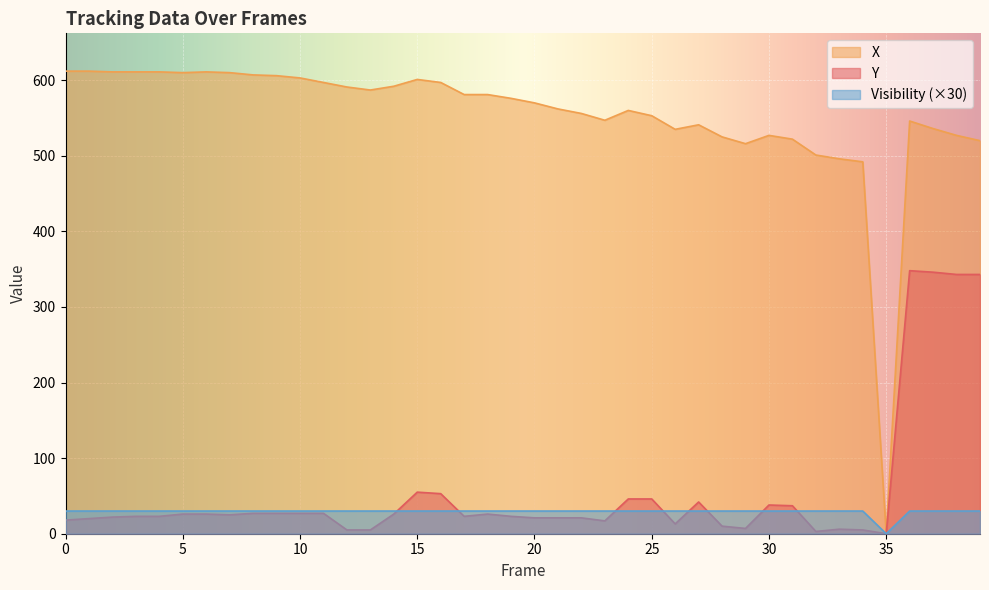

Reading right to left, transcribe all the data shown in this chart.

Y: 39=343	38=343	37=346	36=348	35=0	34=5	33=6	32=3	31=37	30=38	29=7	28=10	27=42	26=13	25=46	24=46	23=17	22=21	21=21	20=21	19=23	18=26	17=23	16=53	15=55	14=26	13=5	12=5	11=27	10=27	9=27	8=27	7=25	6=26	5=26	4=23	3=23	2=22	1=20	0=18
X: 39=520	38=527	37=536	36=546	35=0	34=492	33=496	32=501	31=522	30=527	29=516	28=525	27=541	26=535	25=553	24=560	23=547	22=556	21=562	20=570	19=576	18=581	17=581	16=597	15=601	14=592	13=587	12=591	11=597	10=603	9=606	8=607	7=610	6=611	5=610	4=611	3=611	2=611	1=612	0=612
Visibility: 39=30	38=30	37=30	36=30	35=0	34=30	33=30	32=30	31=30	30=30	29=30	28=30	27=30	26=30	25=30	24=30	23=30	22=30	21=30	20=30	19=30	18=30	17=30	16=30	15=30	14=30	13=30	12=30	11=30	10=30	9=30	8=30	7=30	6=30	5=30	4=30	3=30	2=30	1=30	0=30